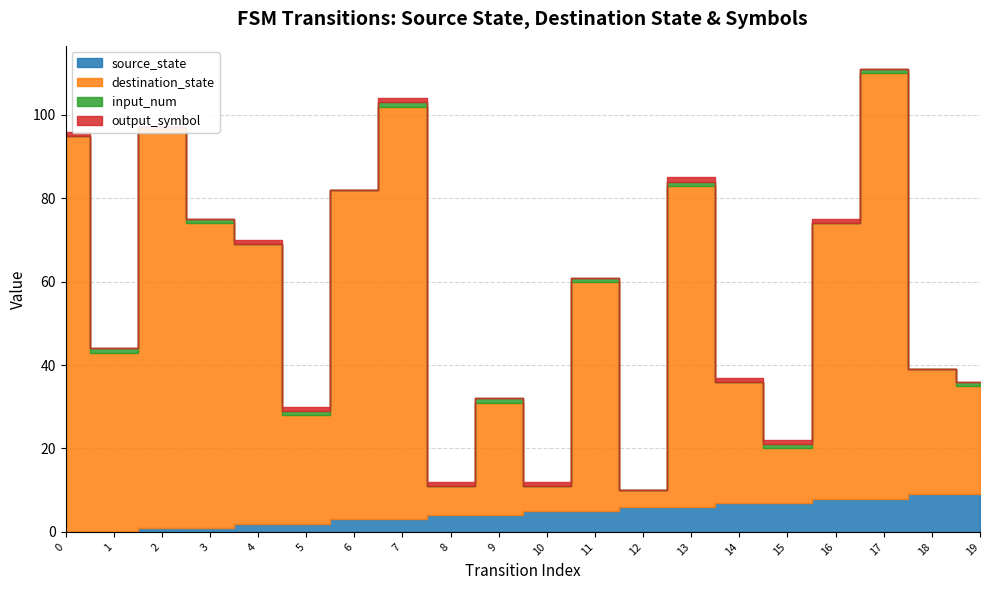

Reading right to left, transcribe all the data shown in this chart.

source_state: 9	9	8	8	7	7	6	6	5	5	4	4	3	3	2	2	1	1	0	0
destination_state: 26	30	102	66	13	29	77	4	55	6	27	7	99	79	26	67	73	96	43	95
input_num: 1	0	1	0	1	0	1	0	1	0	1	0	1	0	1	0	1	0	1	0
output_symbol: 0	0	0	1	1	1	1	0	0	1	0	1	1	0	1	1	0	0	0	1